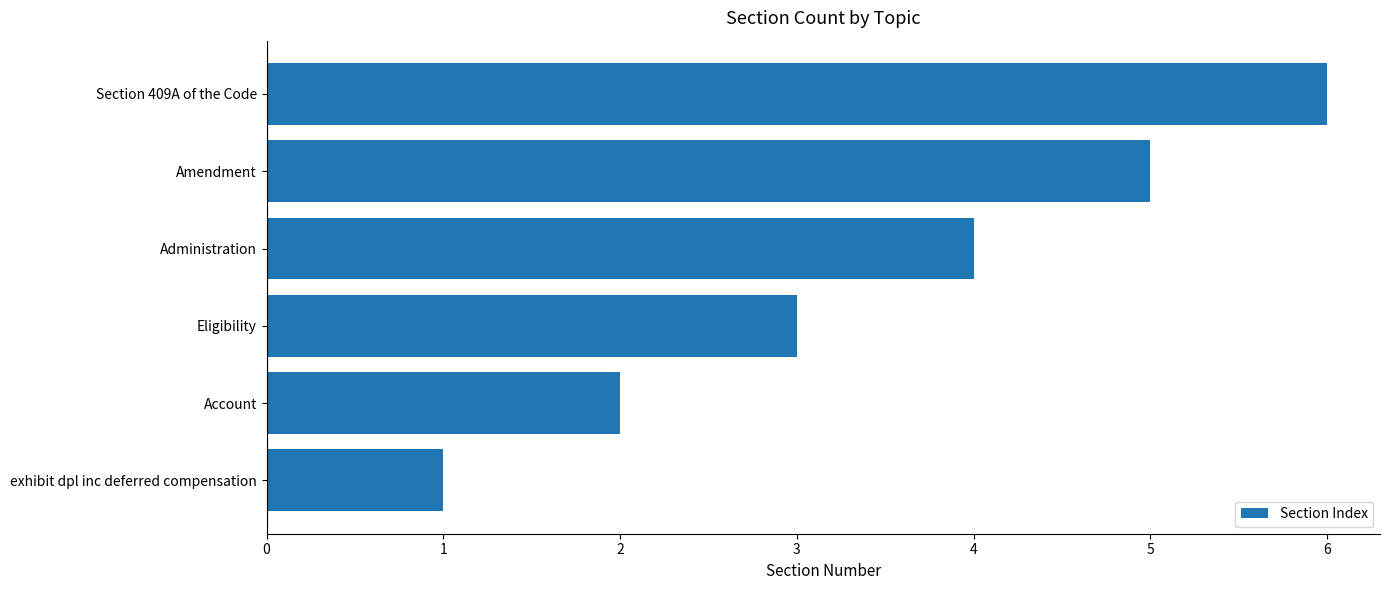

Which has a higher value, Eligibility or exhibit dpl inc deferred compensation?

Eligibility